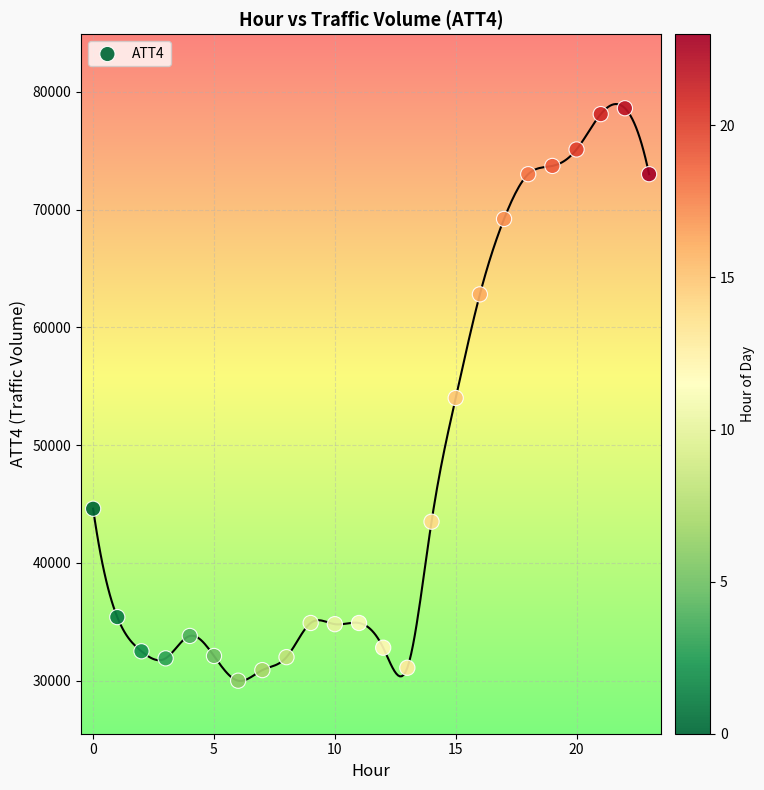

What is the range of Y values (max minus min)?

48600